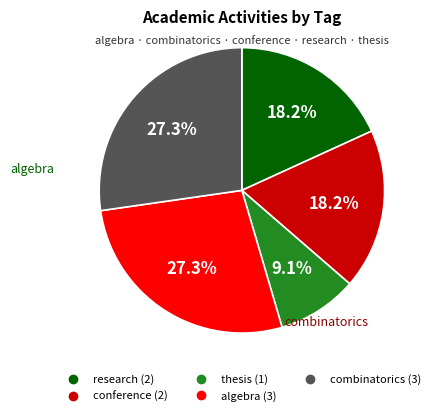

To the nearest percent, what is the average slice percentage?

20%